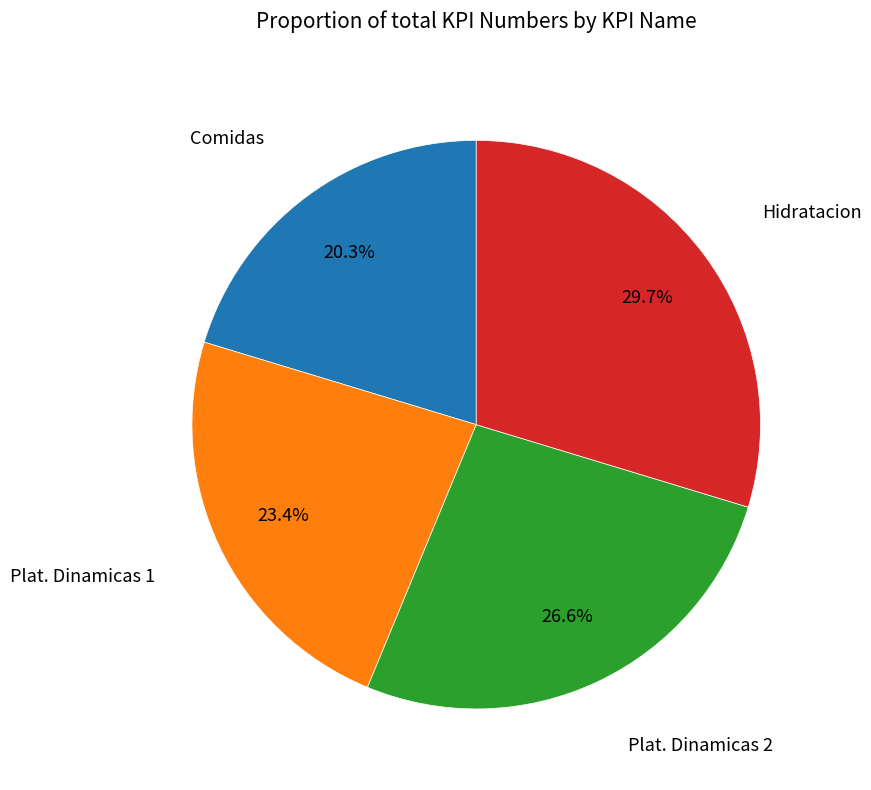

Is there any slice that represents more than half of the pie?

No